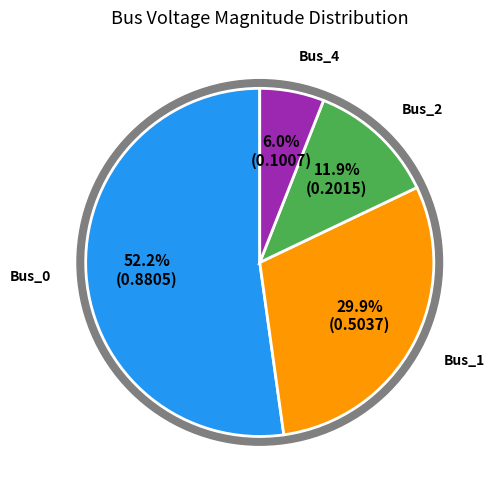

To the nearest percent, what is the difference between the largest and smallest slice percentages?

46%